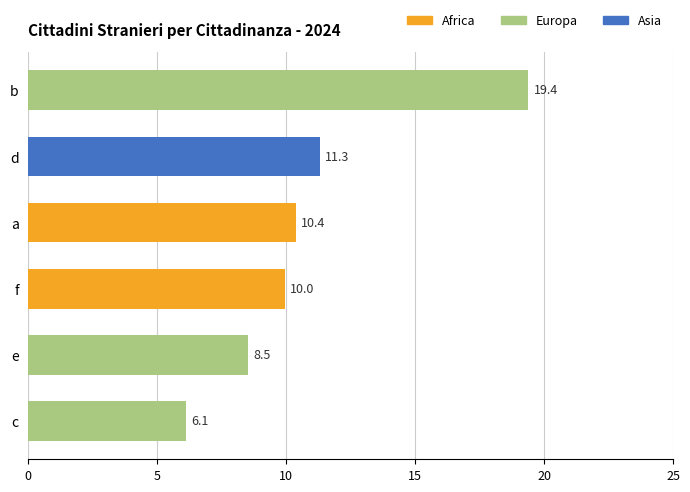

True or false: the data shows 19.4 at b.

True